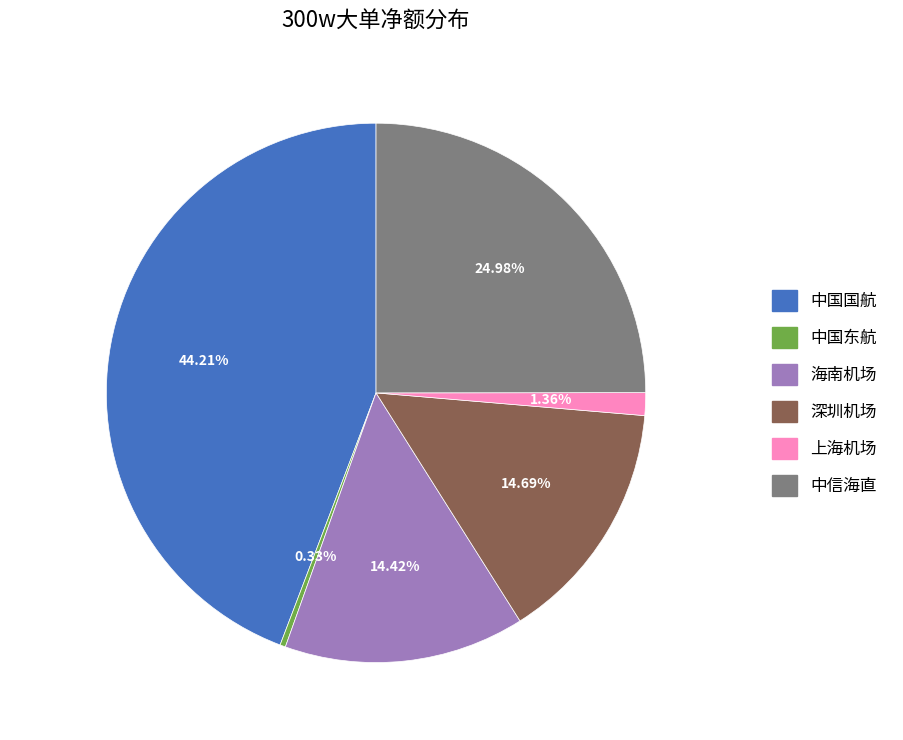

To the nearest percent, what is the difference between the largest and smallest slice percentages?

44%